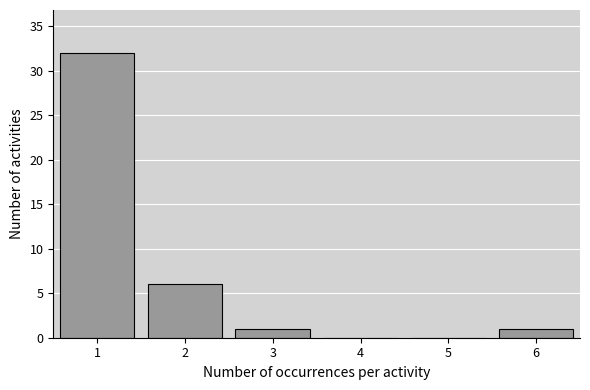

Reading left to right, list every bar in this chart as the range it spans on the x-axis followed by its height. The values are not printed on the chart, so give them approximately, as read against the axis.

0.5 to 1.5: 32
1.5 to 2.5: 6
2.5 to 3.5: 1
3.5 to 4.5: 0
4.5 to 5.5: 0
5.5 to 6.5: 1